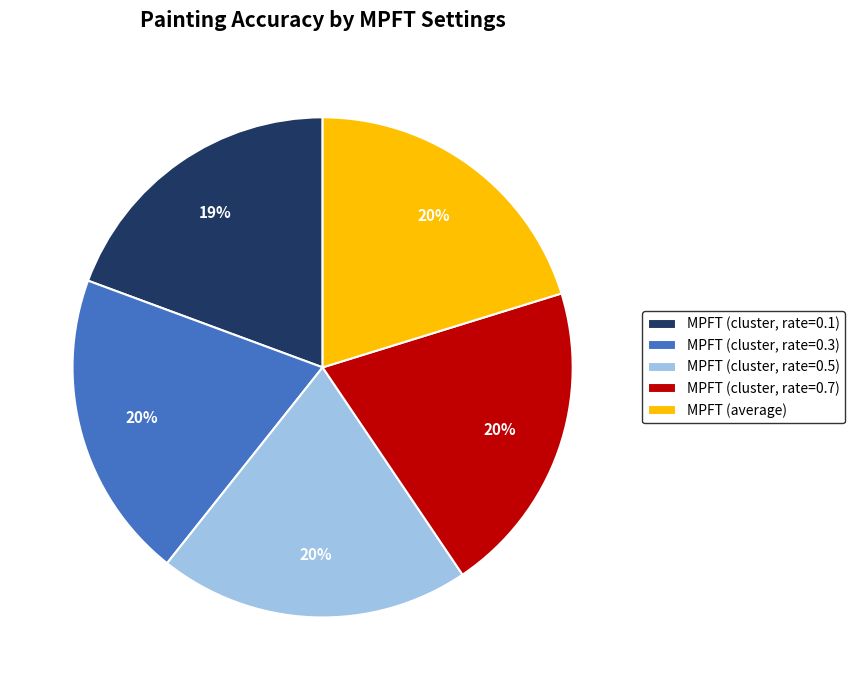

To the nearest percent, what portion does MPFT (cluster, rate=0.5) represent?

20%